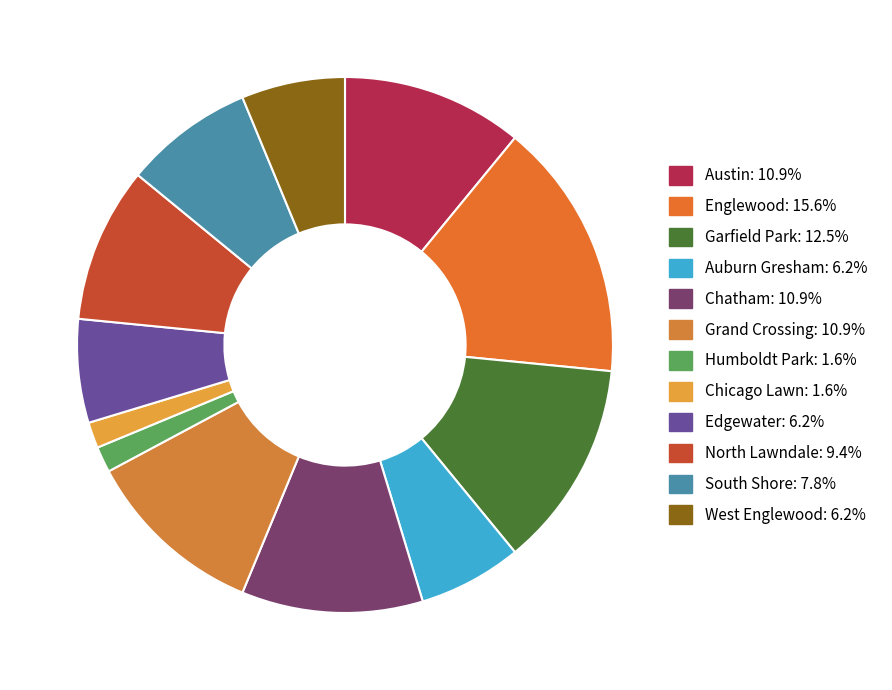

Approximately how many times larger is the value at Garfield Park compared to Edgewater?

2.0